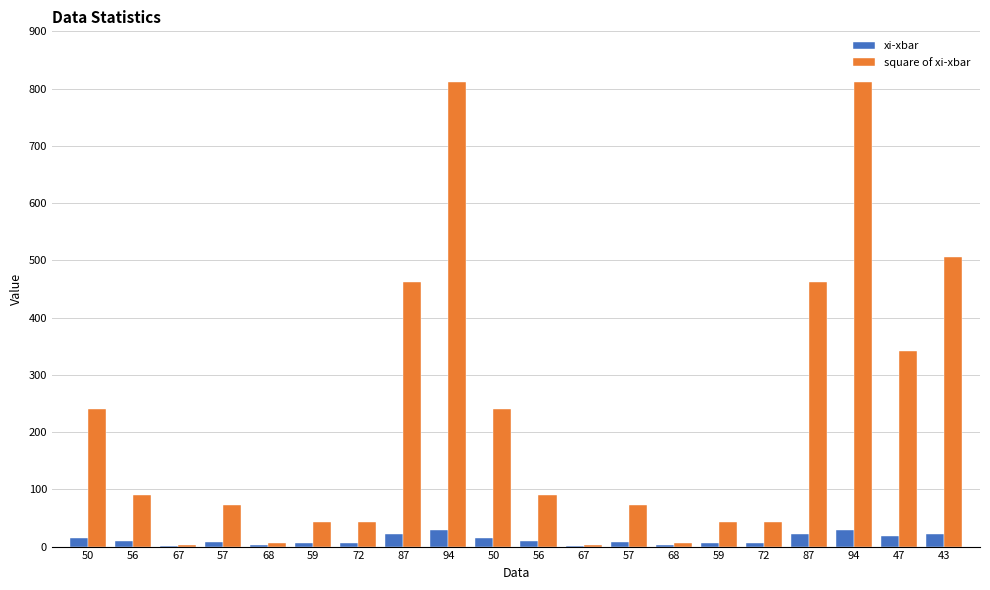

At which category is the sum across all series the highest?

94